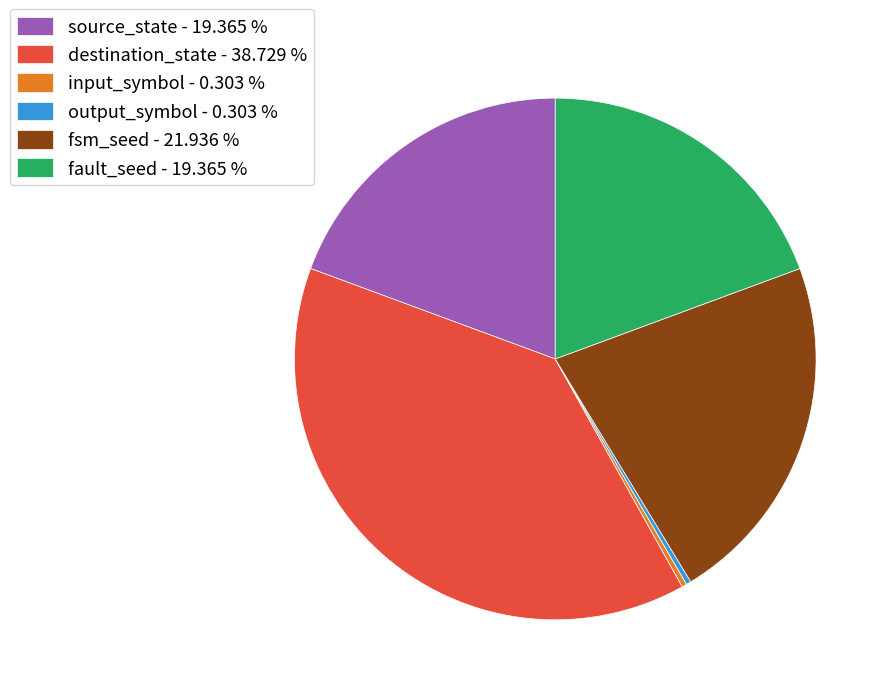

Is it true that input_symbol is 0% of the pie?

True